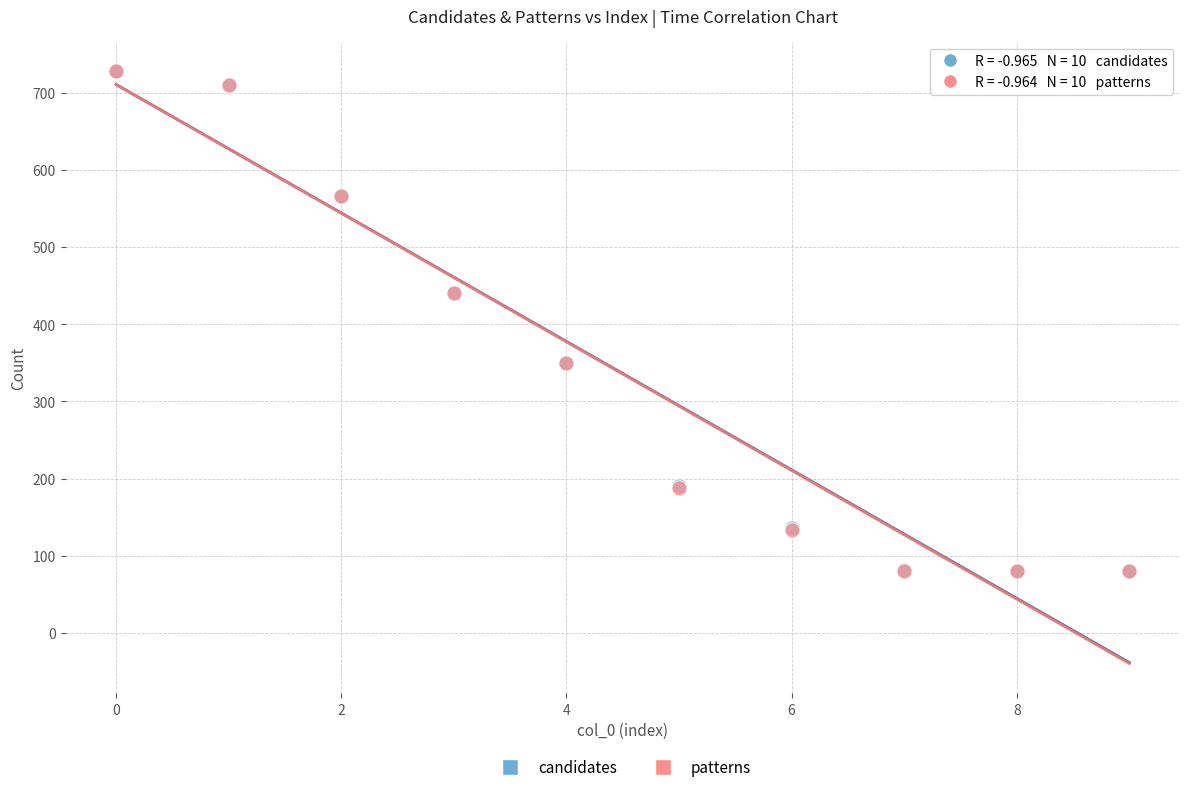

What are all the series names shown in the legend?

candidates, patterns